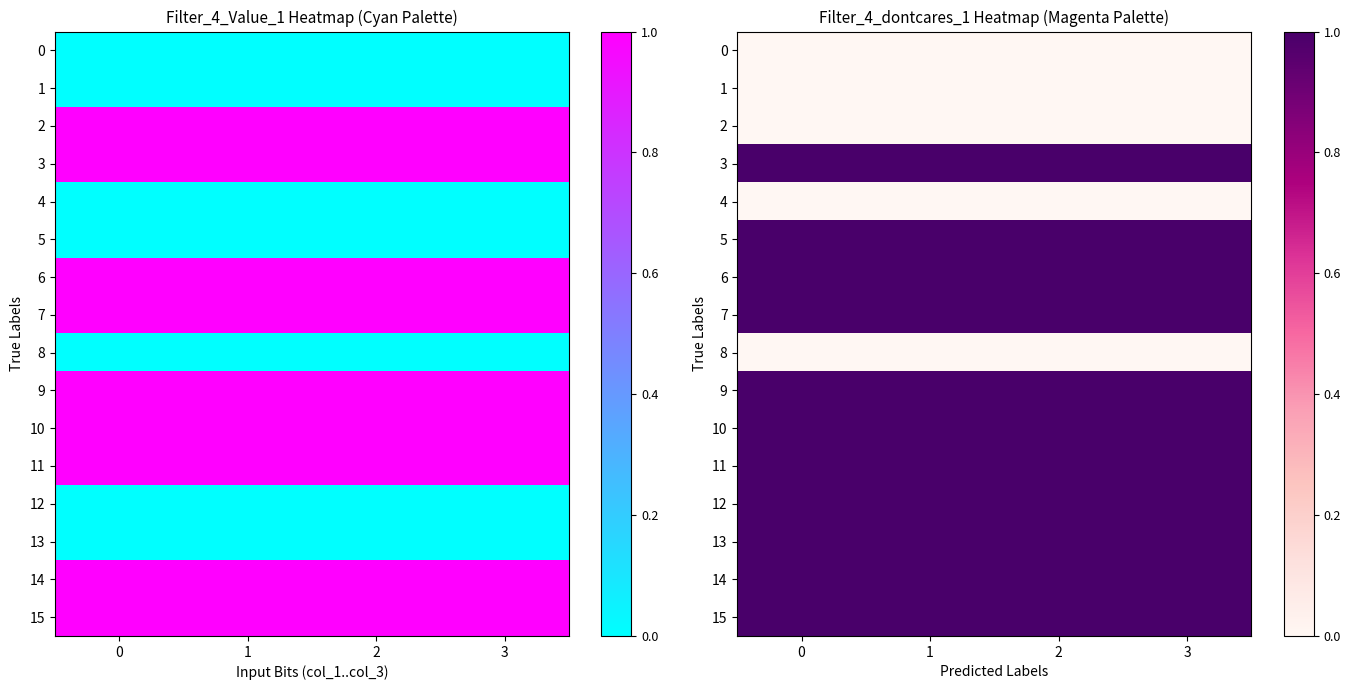

Is the value of 8 at 1 greater than the value of 9 at 3?

No